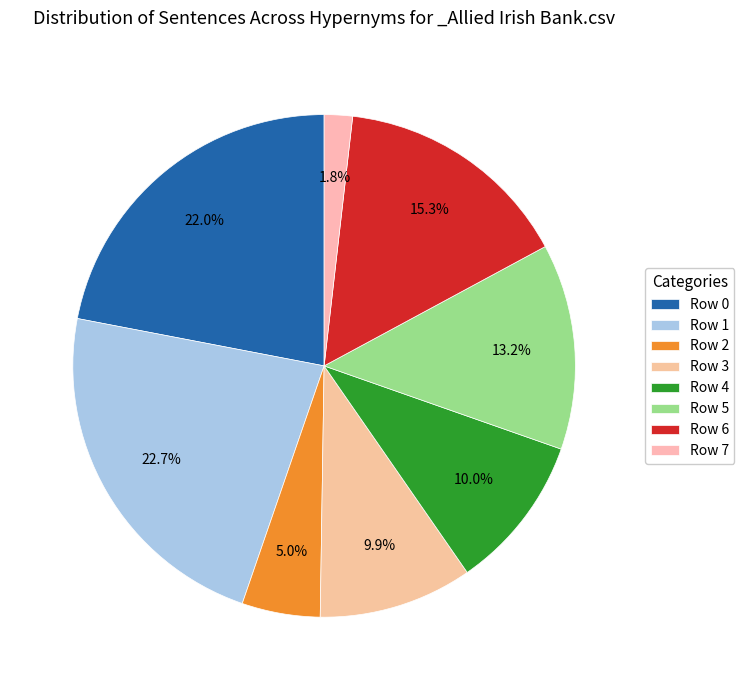

How many slices are in this pie chart?

8